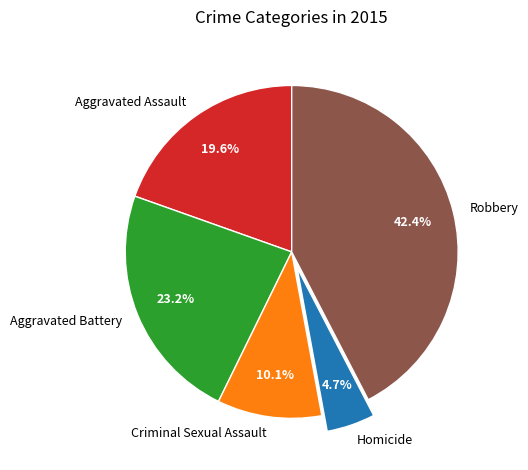

The Homicide slice represents 5% of the pie. True or false?

True